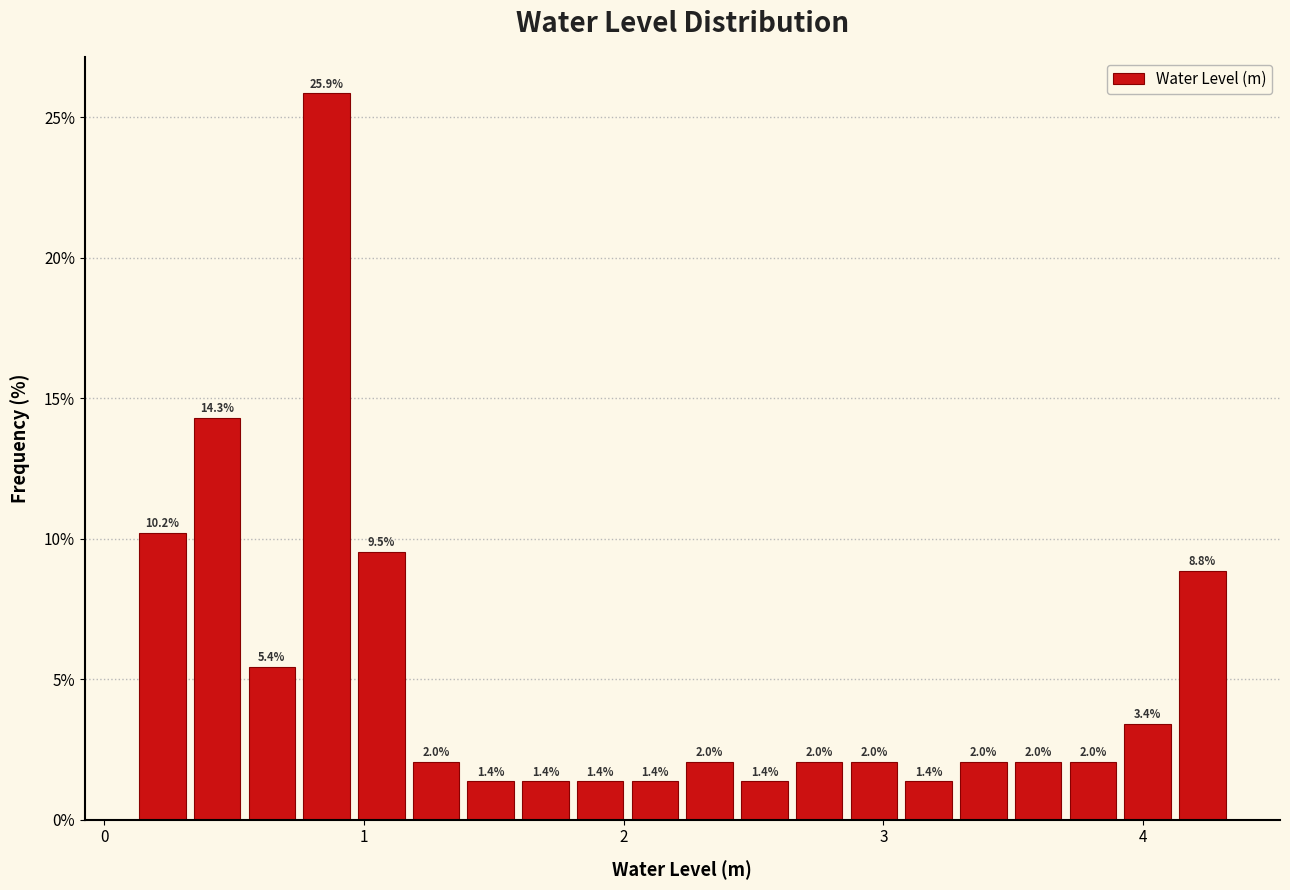

Around what value on the x-axis is the tallest bar? Give the approximate position of its centre, as read against the axis.

0.9